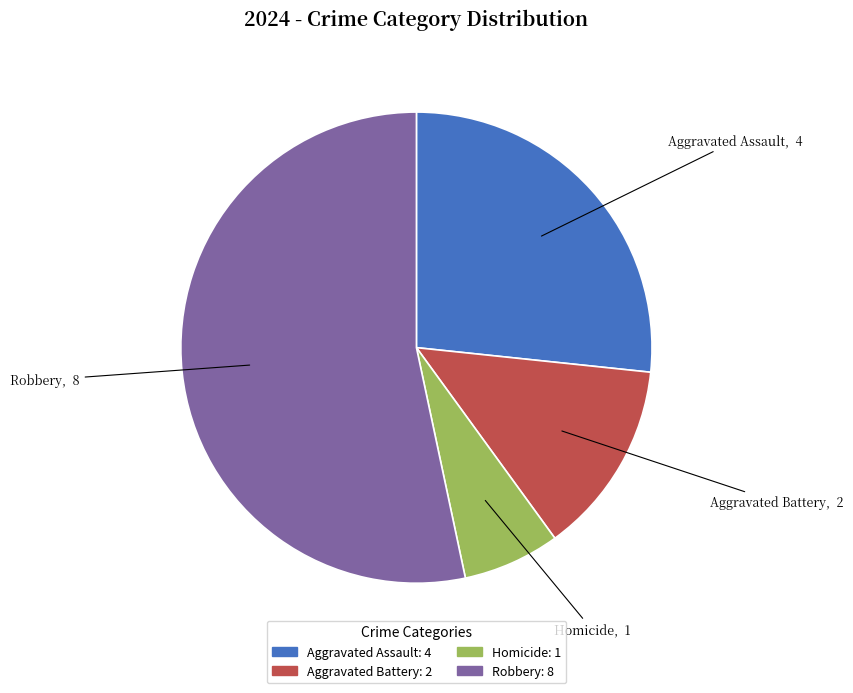

Which has a higher value, Robbery or Homicide?

Robbery